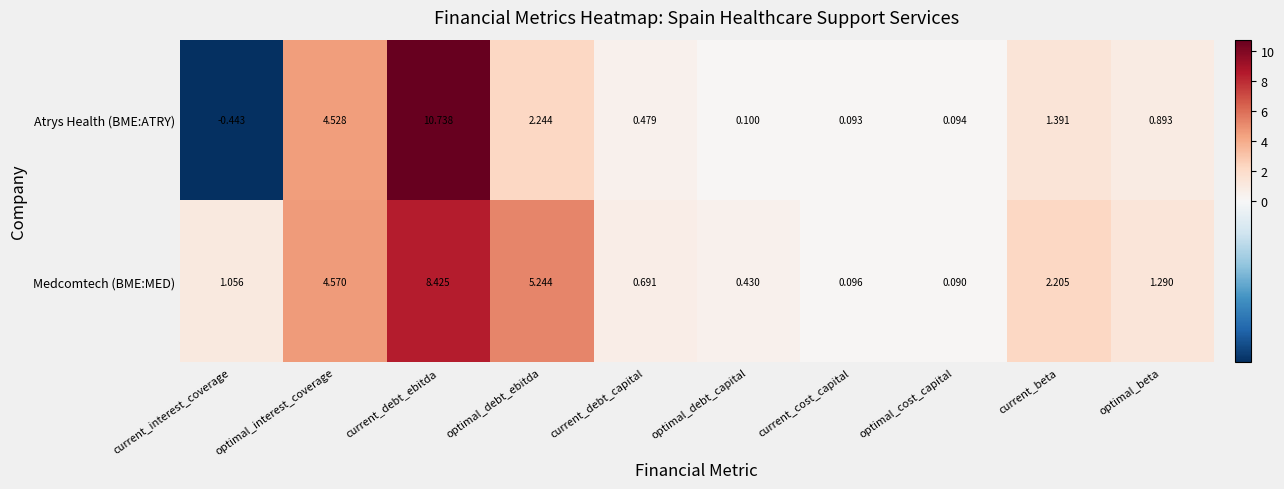

Which series has the largest total across all categories?

Medcomtech (BME:MED)